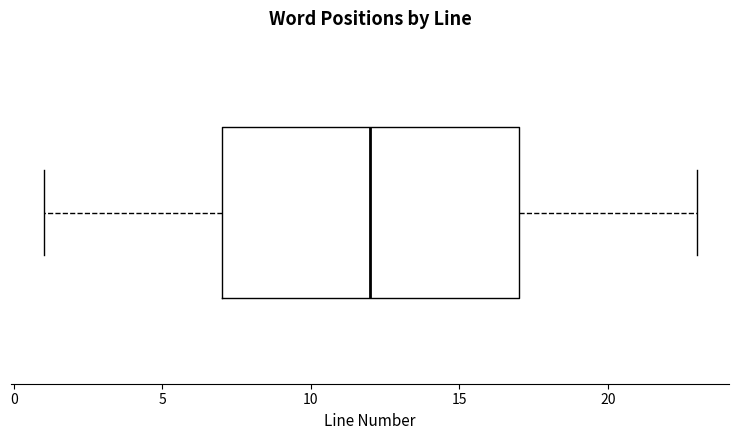

Transcribe this box plot: give where the median line is, the range the box spans, and where the two whiskers end, as read against the x-axis. The values are not printed on the chart, so give them approximately, as read against the axis.

median 12, box 7 to 17, whiskers 1 to 23